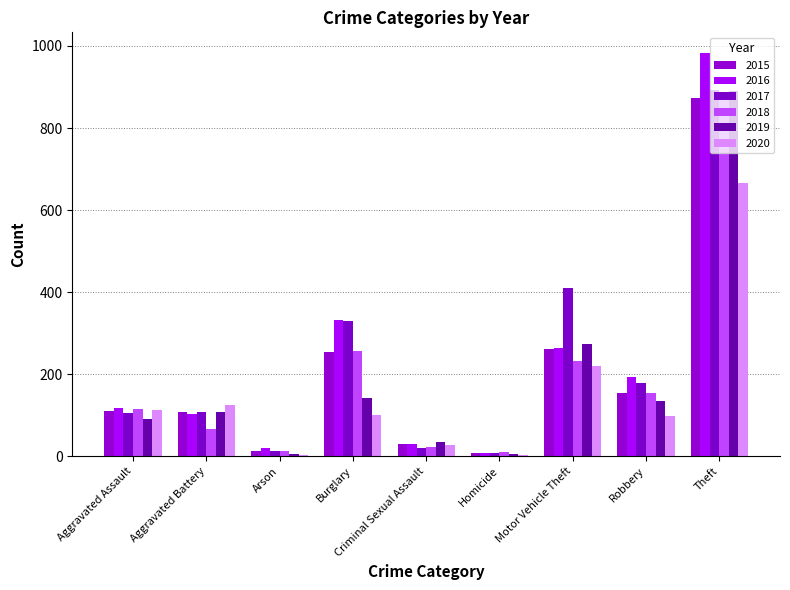

Are the bars grouped side by side (vs. stacked)?

Yes